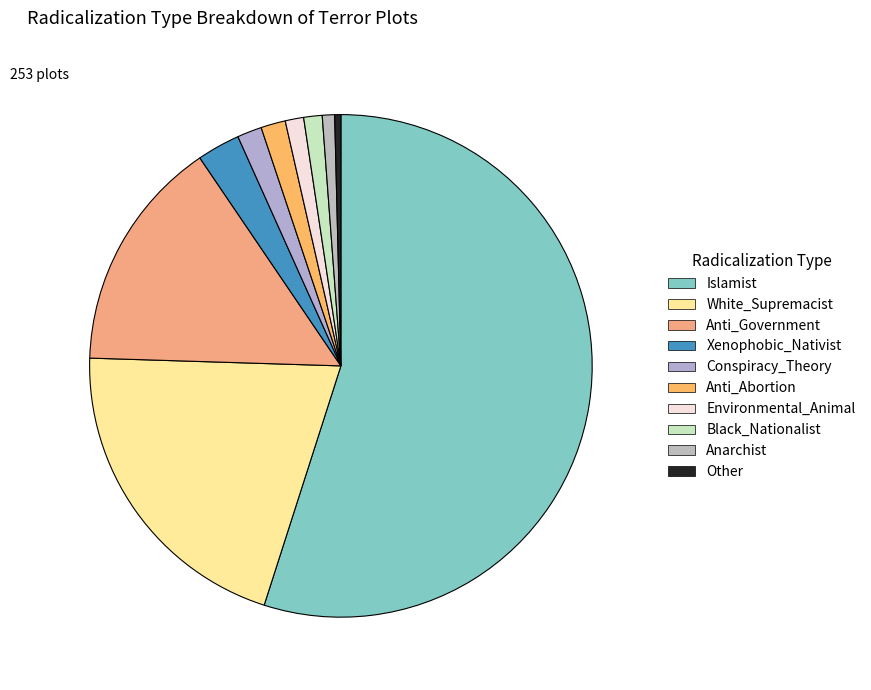

How many segments does this pie chart have?

10